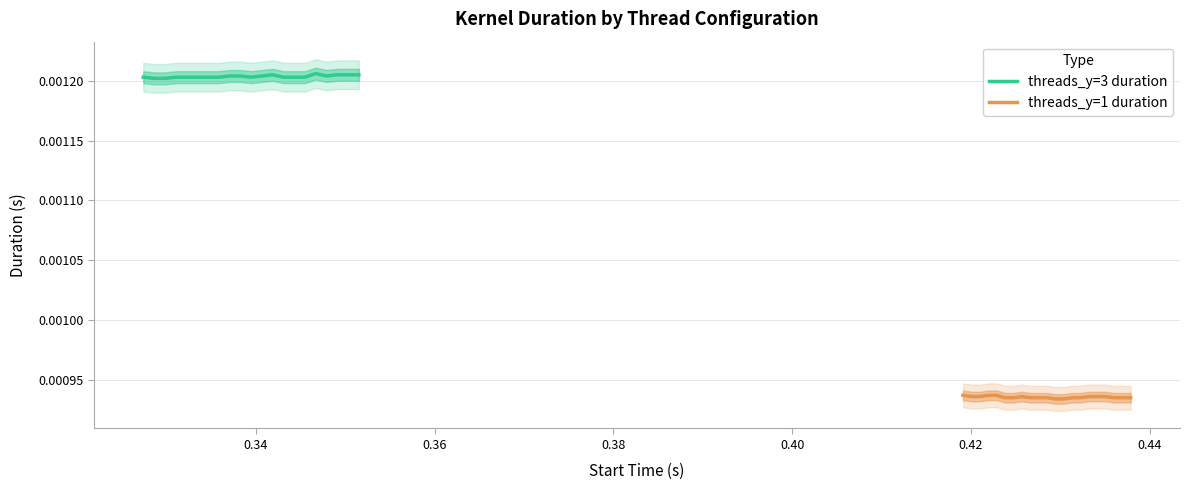

Which series has the widest spread of values?

threads_y=3 duration